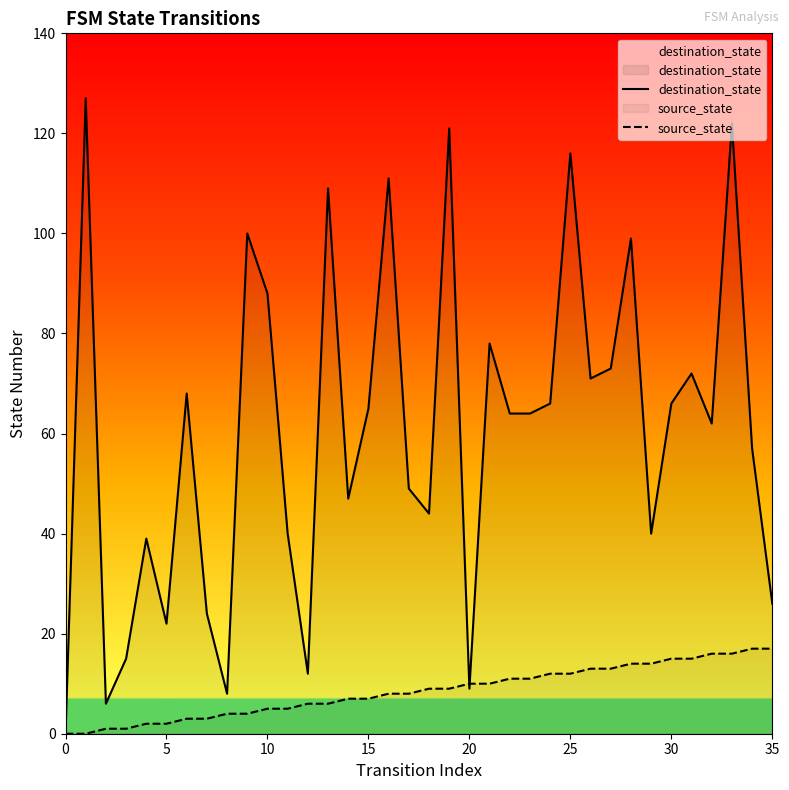

What is the total value across all series at 29?

54